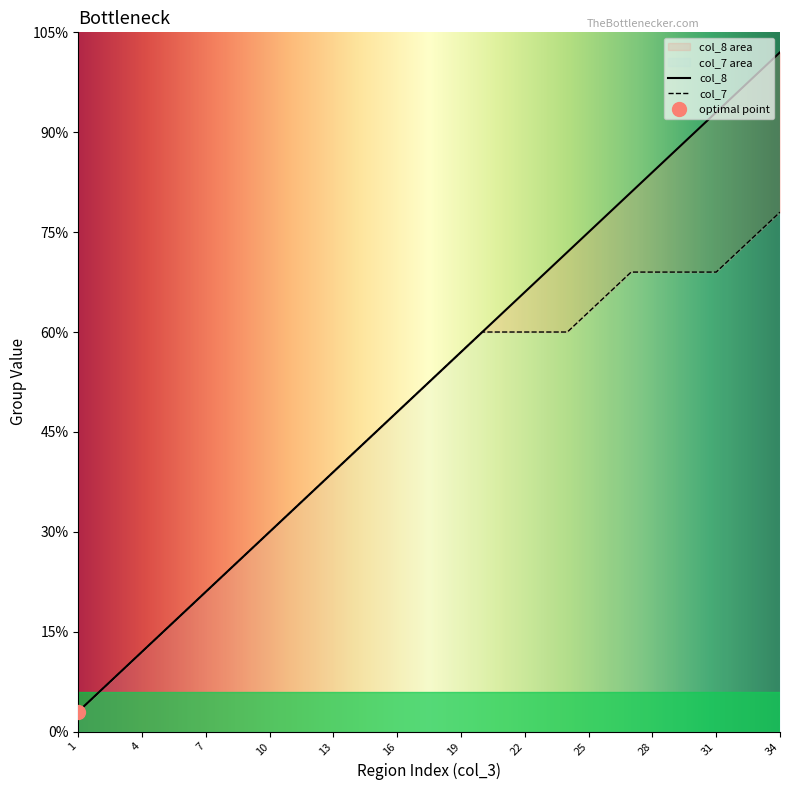

True or false: col_7 and col_8 cross at least once.

False